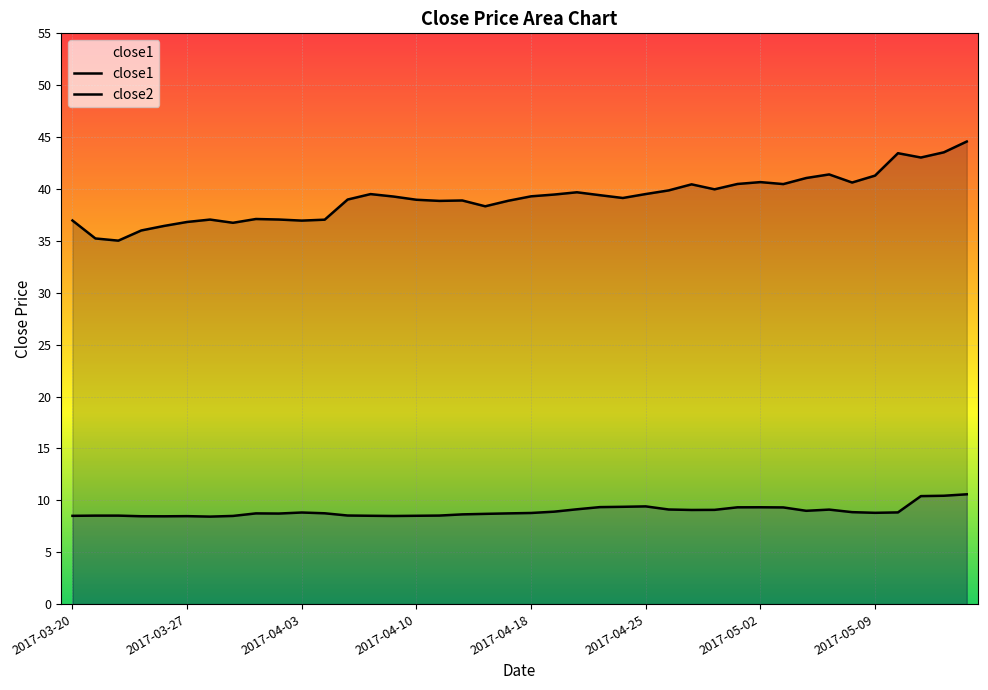

Which series has the largest total across all categories?

close1